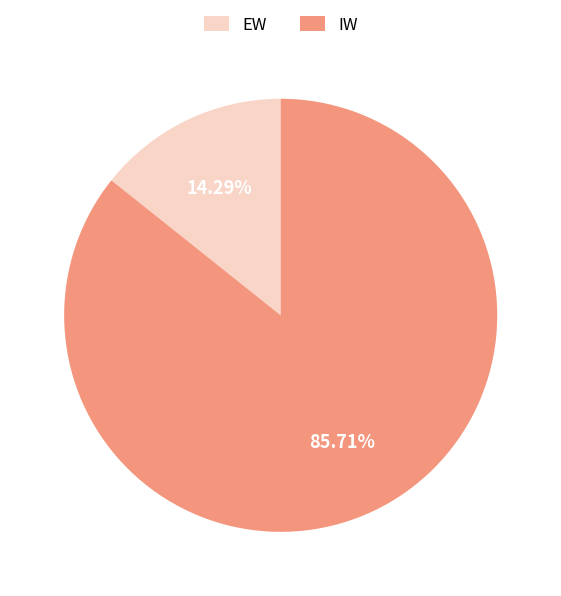

Approximately how many times larger is the value at EW compared to IW?

0.2